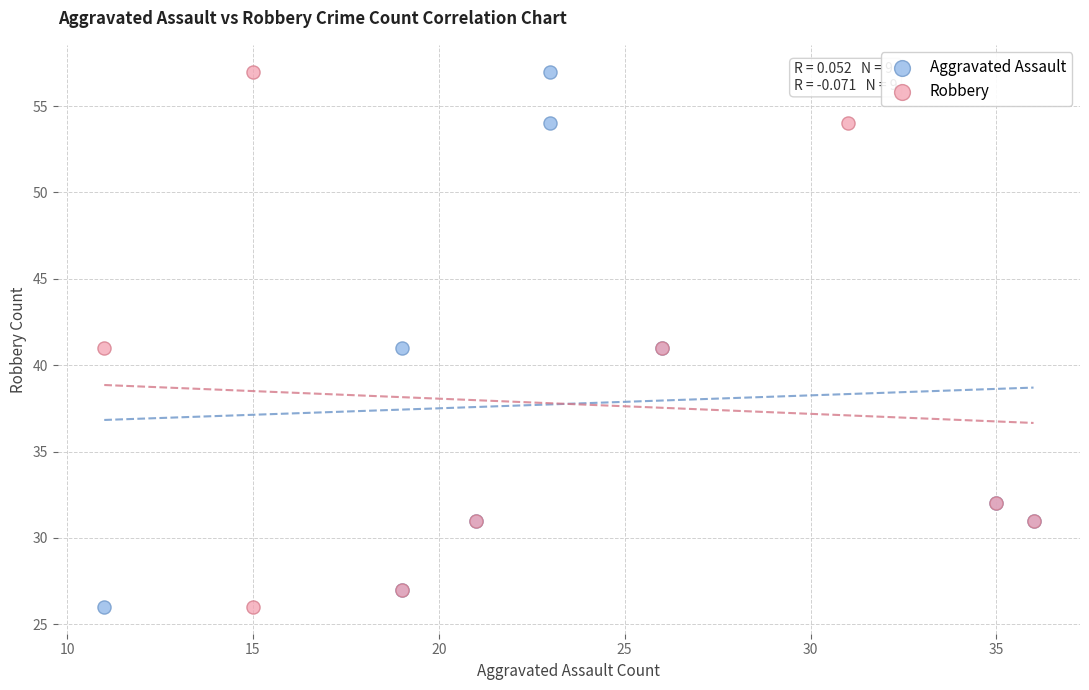

What are all the series names shown in the legend?

Aggravated Assault, Robbery